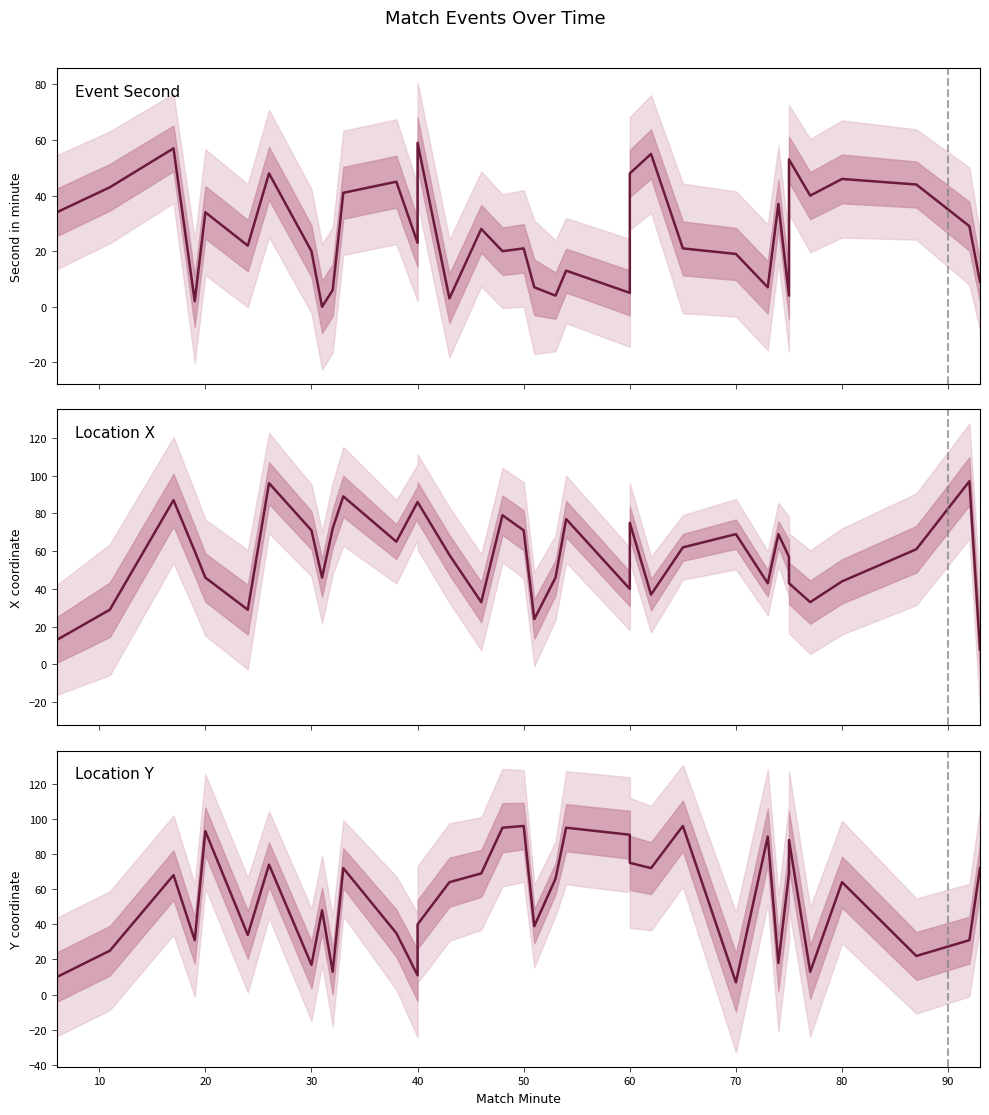

What is the spread (max minus min) of values at 60?

86